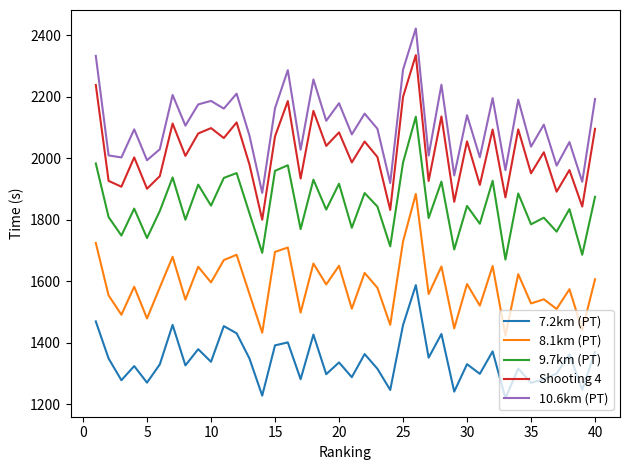

What is the maximum value shown in the chart?

2422.5